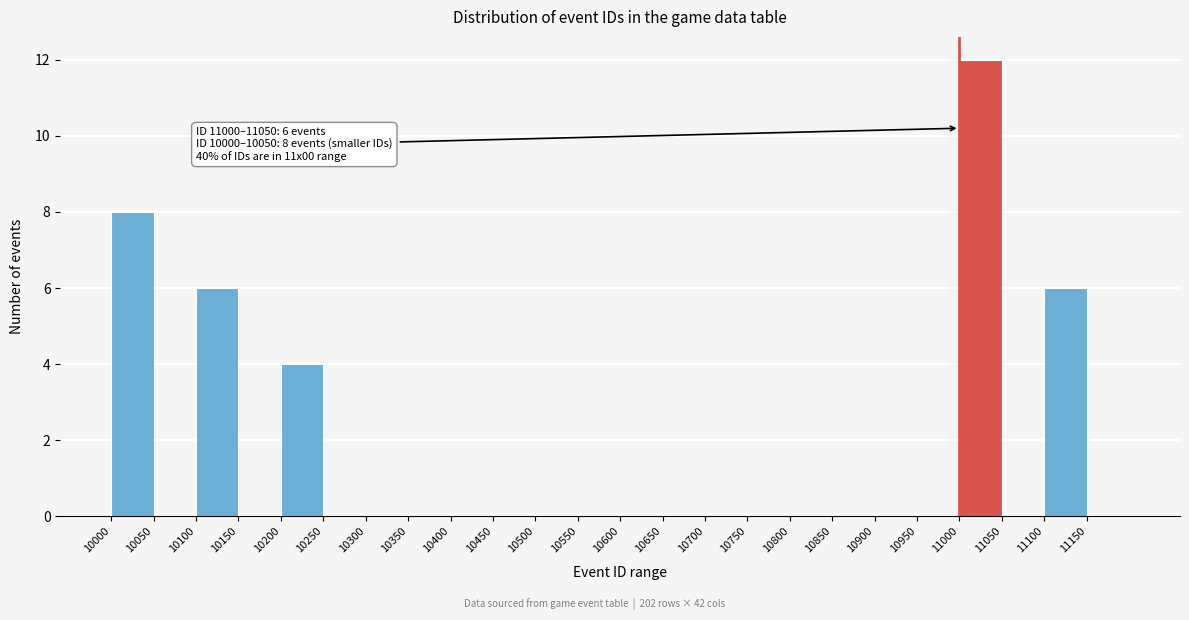

Which range on the x-axis has the tallest bar?

11000 to 11050